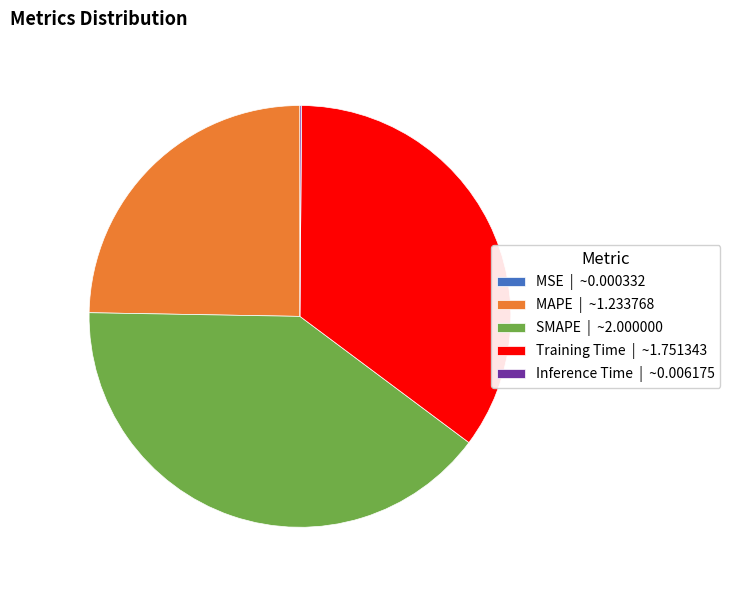

Approximately how many times larger is the value at Training Time | ~1.751343 compared to MAPE | ~1.233768?

1.4